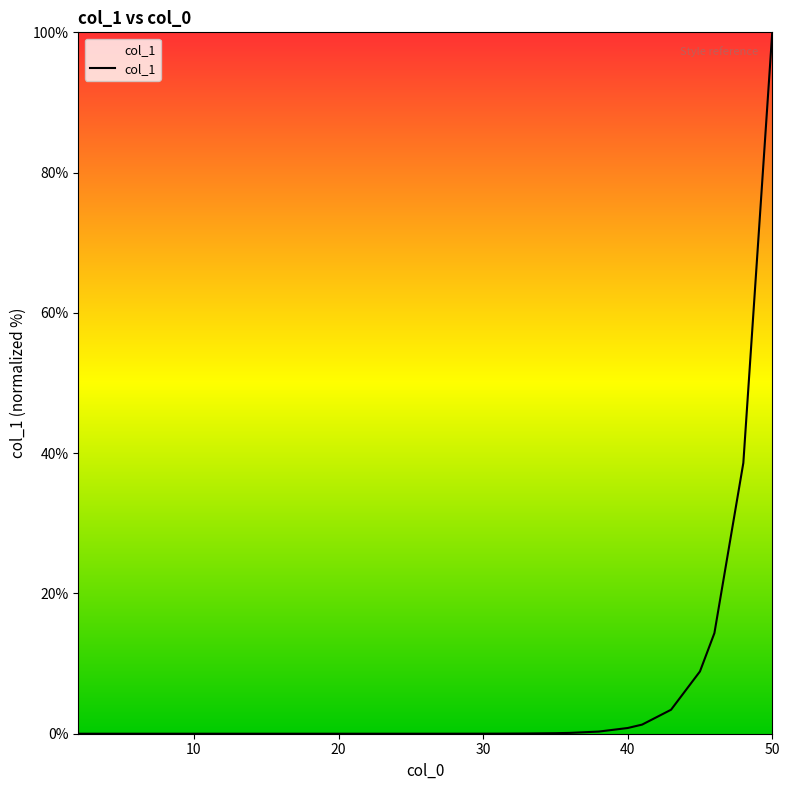

What is the greatest value displayed?

100.0